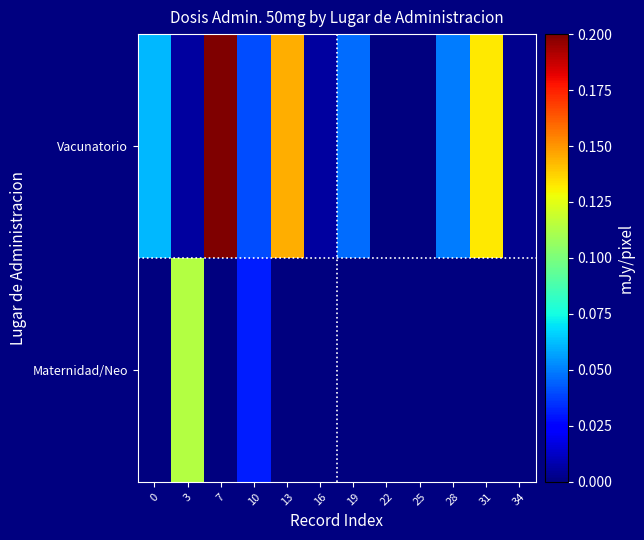

Reading left to right, list all the values displayed in this chart.

Vacunatorio: 0=0.1	3=0.0	7=0.2	10=0.0	13=0.1	16=0.0	19=0.0	22=0.0	25=0.0	28=0.0	31=0.1	34=0.0
Maternidad/Neo: 0=0.0	3=0.1	7=0.0	10=0.0	13=0.0	16=0.0	19=0.0	22=0.0	25=0.0	28=0.0	31=0.0	34=0.0